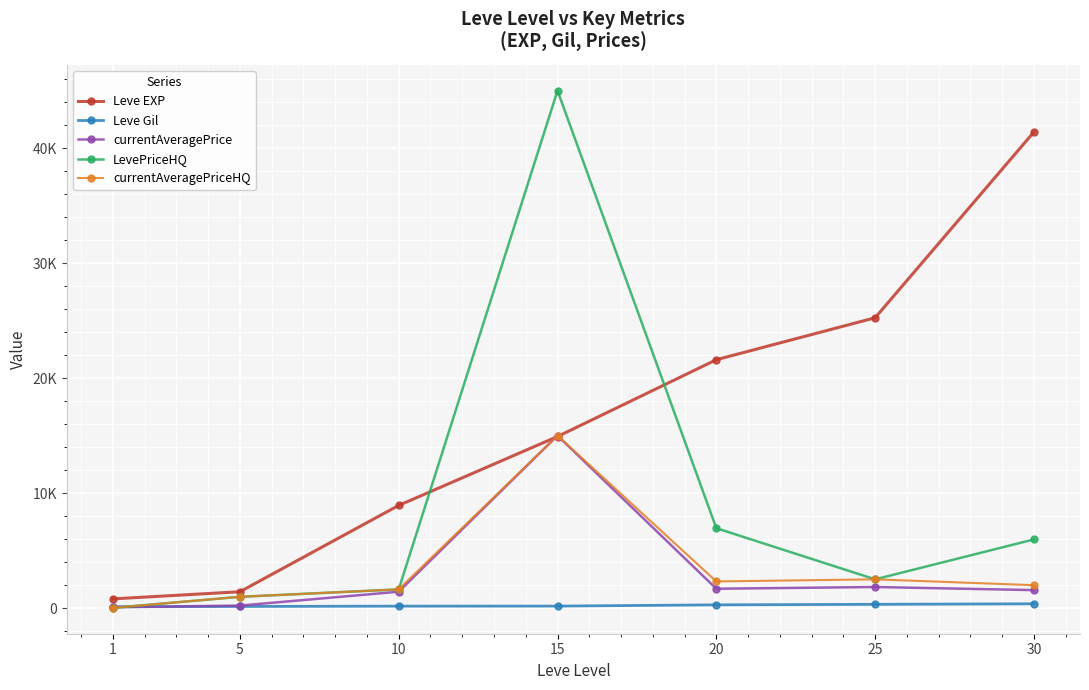

Is this an area chart (filled region under the line)?

No